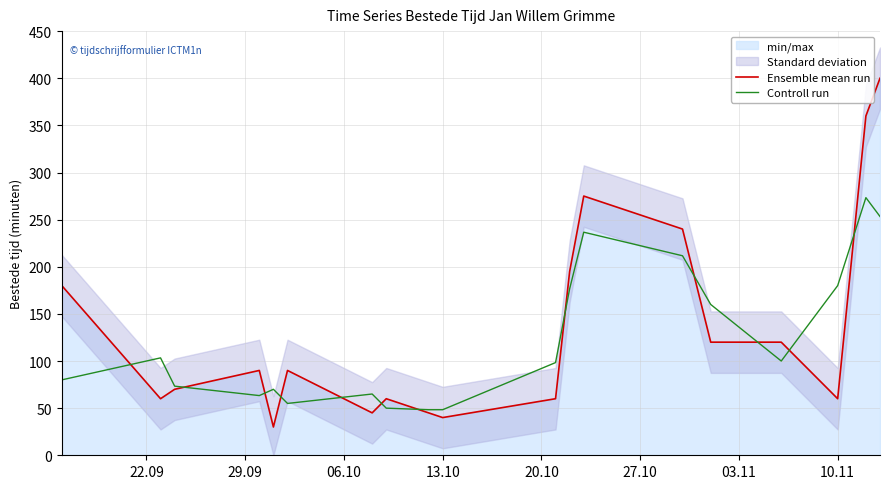

What is the lowest value of the Ensemble mean run series?

30.0